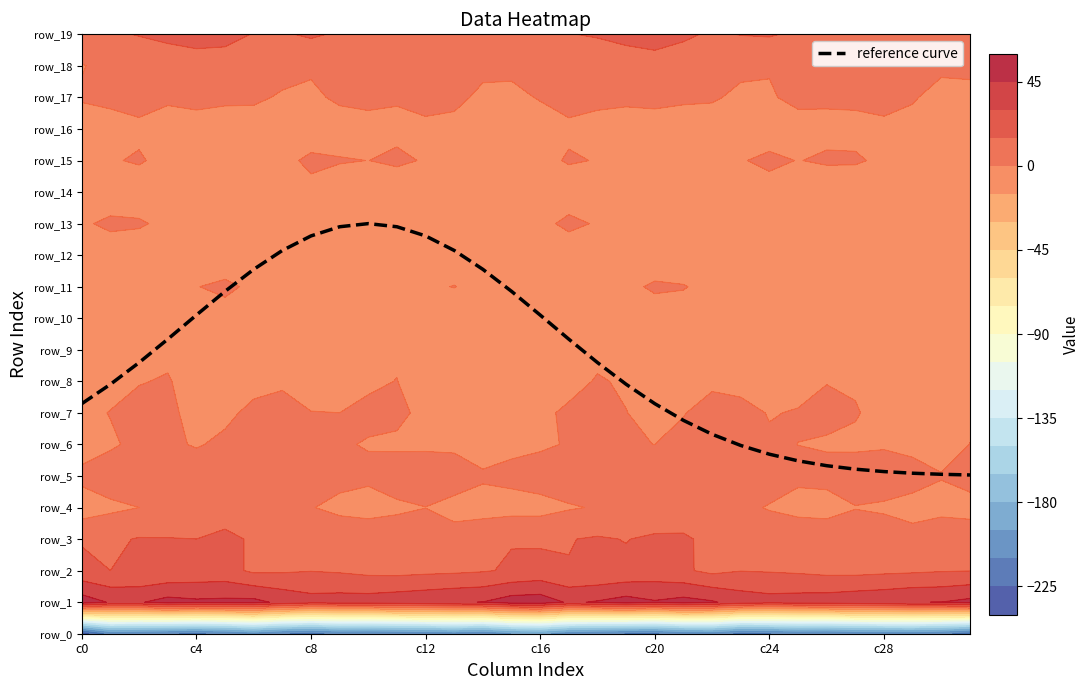

Reading left to right, transcribe all the data shown in this chart.

7.3	7.9	8.6	9.3	10.1	10.9	11.5	12.1	12.6	12.9	13.0	12.9	12.6	12.1	11.5	10.9	10.1	9.3	8.6	7.9	7.3	6.8	6.3	6.0	5.7	5.5	5.3	5.2	5.1	5.1	5.1	5.0